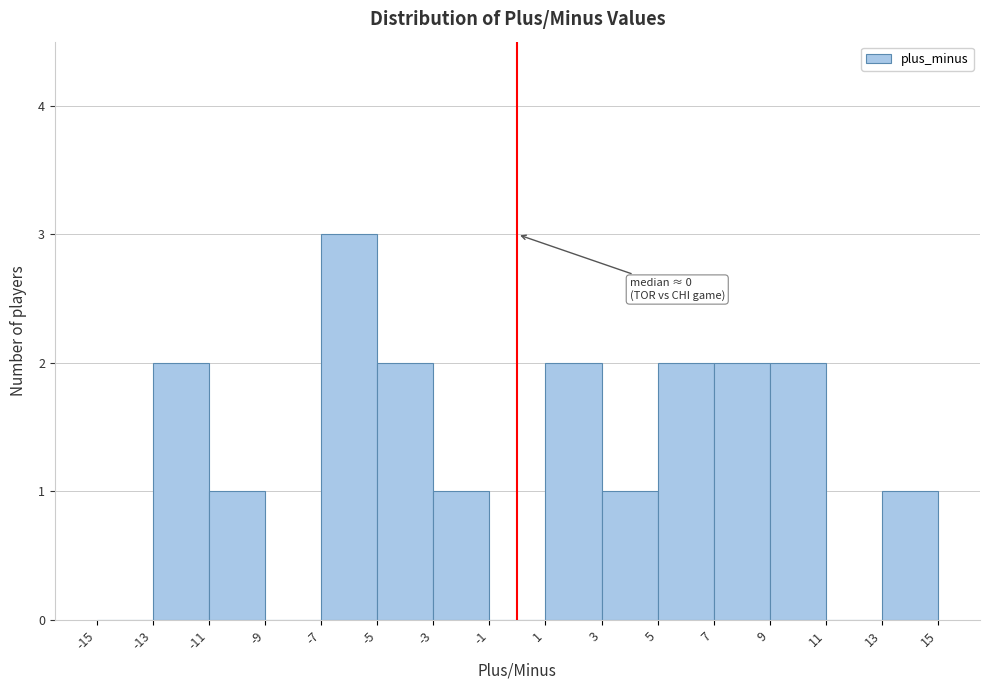

Over which range of the x-axis is the bar tallest?

-7 to -5